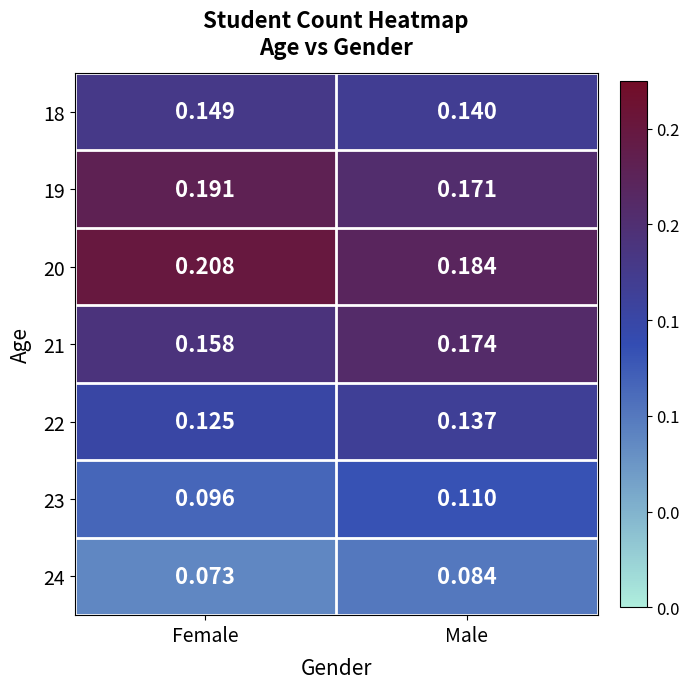

Is the value of 21 at Female greater than the value of 20 at Male?

No